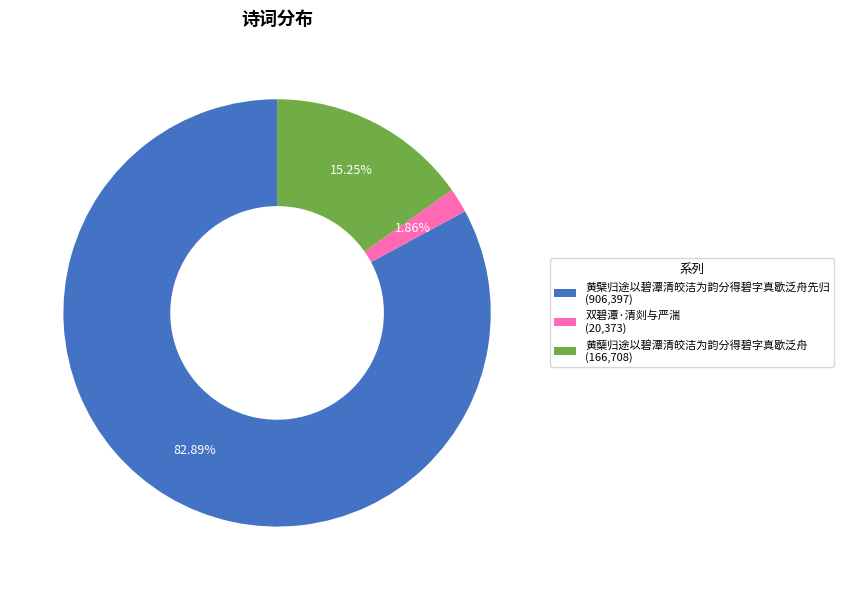

Is there any slice that represents more than half of the pie?

Yes